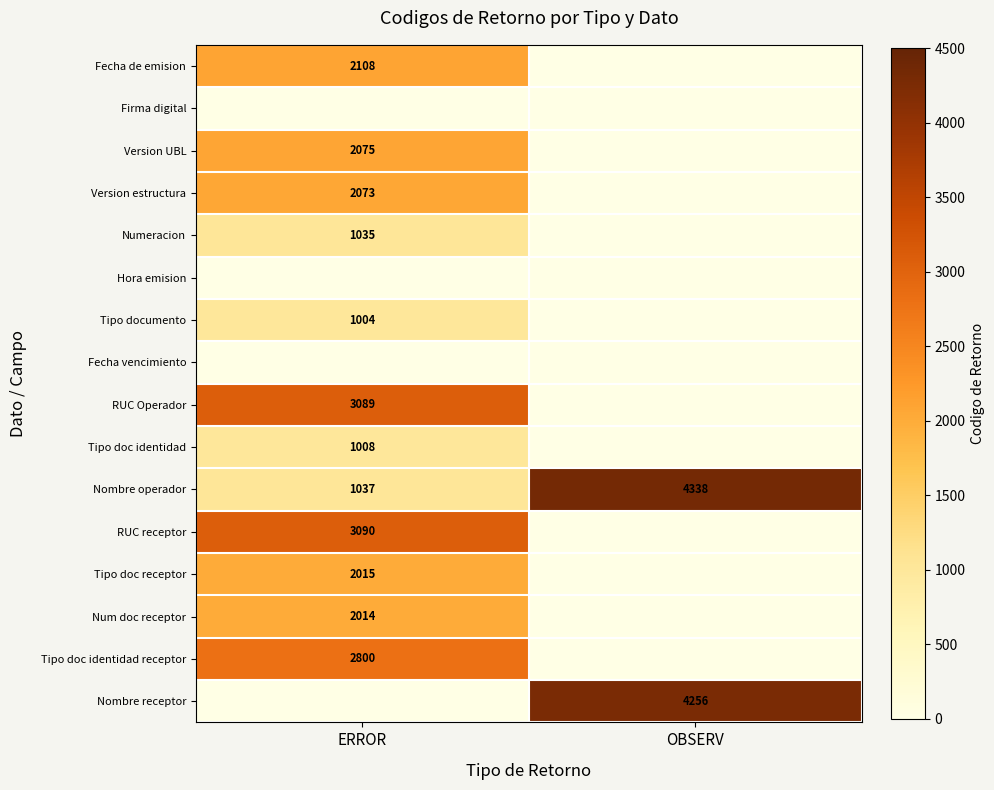

Is the value of Tipo documento at ERROR greater than the value of Numeracion at ERROR?

No